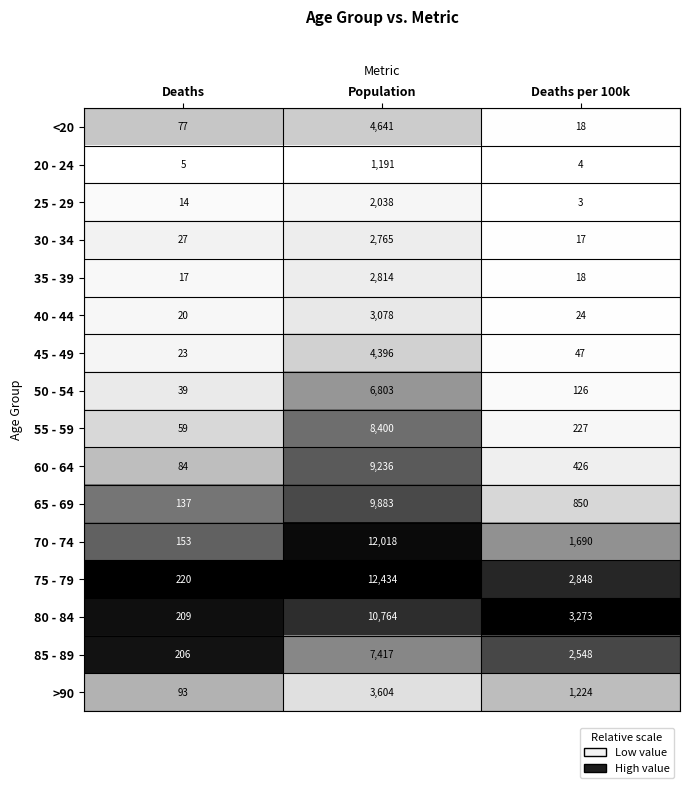

Which series changed the most between Deaths and Population?

75 - 79